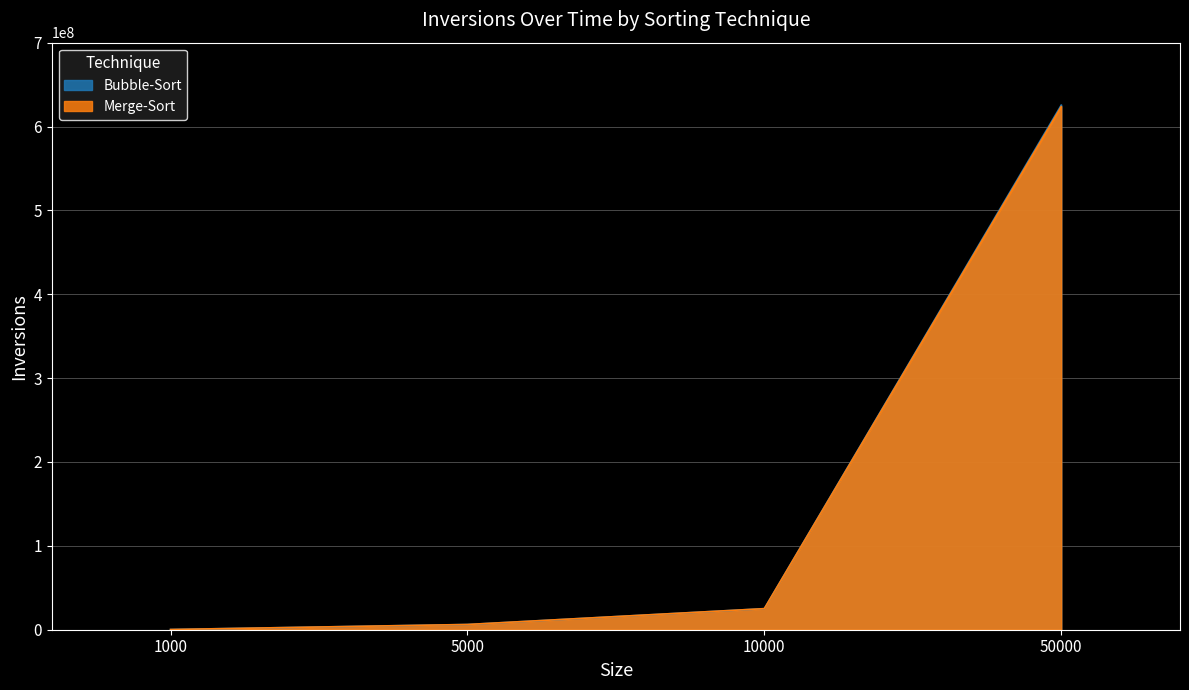

Between 1000 and 5000, which series saw the biggest shift?

Merge-Sort